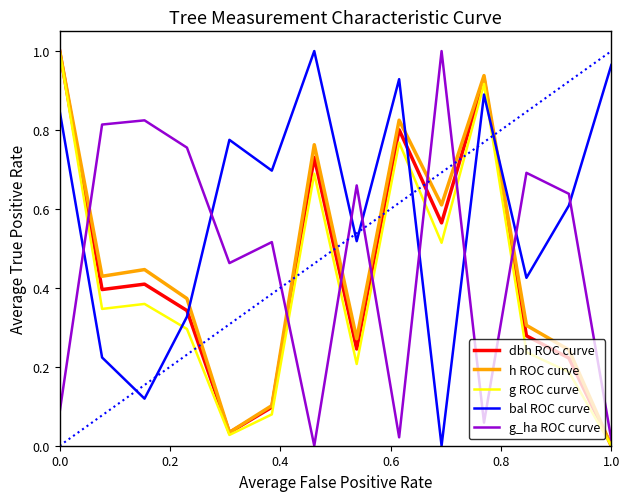

Which series has the largest total across all categories?

bal ROC curve